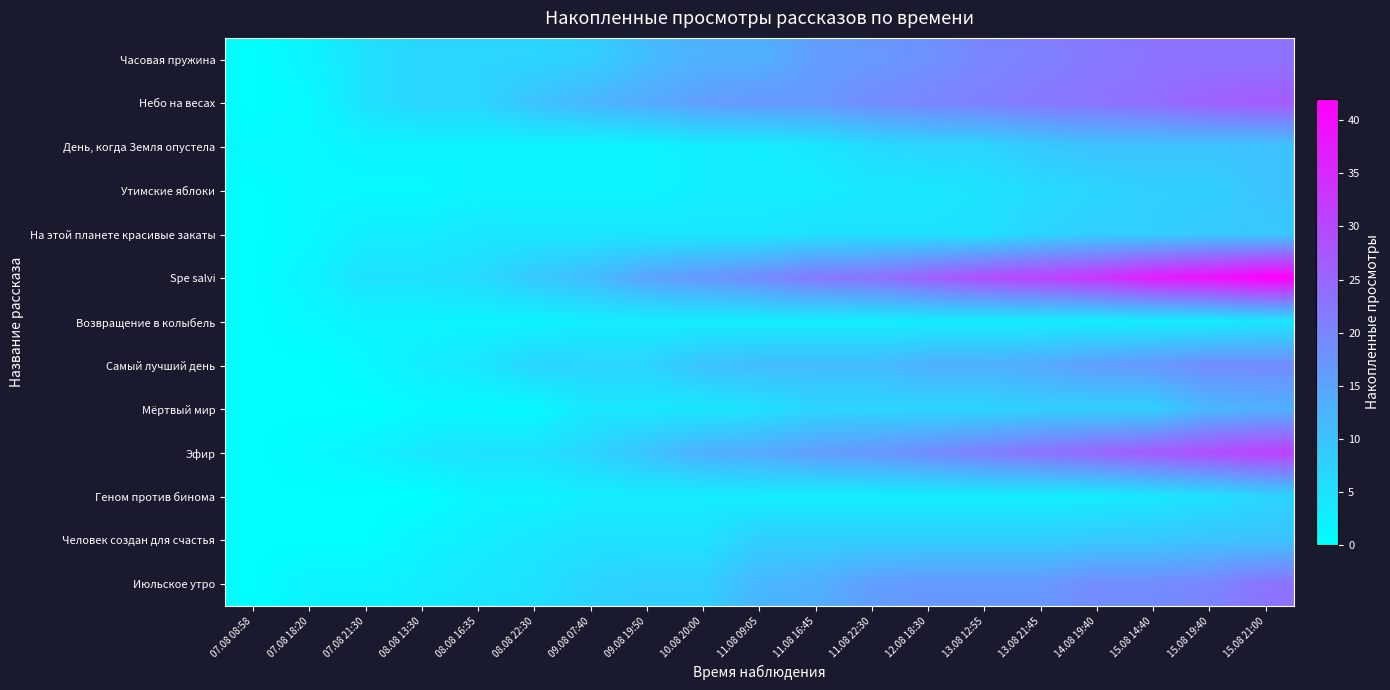

Reading left to right, what are all the values shown in this chart?

Часовая пружина: 07.08 08:58=0	07.08 18:20=2	07.08 21:30=5	08.08 13:30=7	08.08 16:35=7	08.08 22:30=7	09.08 07:40=8	09.08 19:50=11	10.08 20:00=13	11.08 09:05=13	11.08 16:45=16	11.08 22:30=17	12.08 18:30=18	13.08 12:55=20	13.08 21:45=21	14.08 19:40=22	15.08 14:40=23	15.08 19:40=23	15.08 21:00=23
Небо на весах: 07.08 08:58=0	07.08 18:20=1	07.08 21:30=5	08.08 13:30=7	08.08 16:35=7	08.08 22:30=10	09.08 07:40=12	09.08 19:50=14	10.08 20:00=16	11.08 09:05=17	11.08 16:45=17	11.08 22:30=19	12.08 18:30=20	13.08 12:55=21	13.08 21:45=22	14.08 19:40=23	15.08 14:40=24	15.08 19:40=26	15.08 21:00=27
День, когда Земля опустела: 07.08 08:58=1	07.08 18:20=1	07.08 21:30=2	08.08 13:30=2	08.08 16:35=2	08.08 22:30=2	09.08 07:40=2	09.08 19:50=2	10.08 20:00=3	11.08 09:05=3	11.08 16:45=4	11.08 22:30=6	12.08 18:30=7	13.08 12:55=7	13.08 21:45=9	14.08 19:40=10	15.08 14:40=10	15.08 19:40=10	15.08 21:00=10
Утимские яблоки: 07.08 08:58=0	07.08 18:20=1	07.08 21:30=1	08.08 13:30=1	08.08 16:35=2	08.08 22:30=2	09.08 07:40=2	09.08 19:50=2	10.08 20:00=3	11.08 09:05=3	11.08 16:45=3	11.08 22:30=4	12.08 18:30=4	13.08 12:55=5	13.08 21:45=6	14.08 19:40=7	15.08 14:40=8	15.08 19:40=8	15.08 21:00=10
На этой планете красивые закаты: 07.08 08:58=0	07.08 18:20=1	07.08 21:30=3	08.08 13:30=3	08.08 16:35=4	08.08 22:30=4	09.08 07:40=4	09.08 19:50=4	10.08 20:00=4	11.08 09:05=4	11.08 16:45=5	11.08 22:30=5	12.08 18:30=5	13.08 12:55=5	13.08 21:45=7	14.08 19:40=8	15.08 14:40=8	15.08 19:40=9	15.08 21:00=9
Spe salvi: 07.08 08:58=0	07.08 18:20=2	07.08 21:30=5	08.08 13:30=5	08.08 16:35=6	08.08 22:30=9	09.08 07:40=11	09.08 19:50=15	10.08 20:00=17	11.08 09:05=19	11.08 16:45=22	11.08 22:30=23	12.08 18:30=26	13.08 12:55=29	13.08 21:45=31	14.08 19:40=33	15.08 14:40=37	15.08 19:40=39	15.08 21:00=42
Возвращение в колыбель: 07.08 08:58=0	07.08 18:20=1	07.08 21:30=2	08.08 13:30=2	08.08 16:35=2	08.08 22:30=2	09.08 07:40=3	09.08 19:50=3	10.08 20:00=3	11.08 09:05=3	11.08 16:45=3	11.08 22:30=3	12.08 18:30=3	13.08 12:55=3	13.08 21:45=3	14.08 19:40=3	15.08 14:40=3	15.08 19:40=3	15.08 21:00=4
Самый лучший день: 07.08 08:58=0	07.08 18:20=0	07.08 21:30=1	08.08 13:30=3	08.08 16:35=4	08.08 22:30=7	09.08 07:40=7	09.08 19:50=7	10.08 20:00=10	11.08 09:05=11	11.08 16:45=11	11.08 22:30=11	12.08 18:30=13	13.08 12:55=13	13.08 21:45=14	14.08 19:40=16	15.08 14:40=17	15.08 19:40=19	15.08 21:00=19
Мёртвый мир: 07.08 08:58=0	07.08 18:20=0	07.08 21:30=0	08.08 13:30=1	08.08 16:35=1	08.08 22:30=1	09.08 07:40=4	09.08 19:50=4	10.08 20:00=4	11.08 09:05=5	11.08 16:45=7	11.08 22:30=7	12.08 18:30=7	13.08 12:55=7	13.08 21:45=8	14.08 19:40=8	15.08 14:40=8	15.08 19:40=12	15.08 21:00=13
Эфир: 07.08 08:58=0	07.08 18:20=1	07.08 21:30=2	08.08 13:30=4	08.08 16:35=5	08.08 22:30=5	09.08 07:40=7	09.08 19:50=10	10.08 20:00=13	11.08 09:05=14	11.08 16:45=16	11.08 22:30=17	12.08 18:30=19	13.08 12:55=21	13.08 21:45=23	14.08 19:40=25	15.08 14:40=27	15.08 19:40=29	15.08 21:00=31
Геном против бинома: 07.08 08:58=0	07.08 18:20=0	07.08 21:30=0	08.08 13:30=0	08.08 16:35=2	08.08 22:30=2	09.08 07:40=3	09.08 19:50=3	10.08 20:00=3	11.08 09:05=3	11.08 16:45=3	11.08 22:30=3	12.08 18:30=3	13.08 12:55=3	13.08 21:45=3	14.08 19:40=3	15.08 14:40=4	15.08 19:40=5	15.08 21:00=7
Человек создан для счастья: 07.08 08:58=0	07.08 18:20=0	07.08 21:30=0	08.08 13:30=2	08.08 16:35=3	08.08 22:30=4	09.08 07:40=5	09.08 19:50=5	10.08 20:00=5	11.08 09:05=8	11.08 16:45=8	11.08 22:30=8	12.08 18:30=8	13.08 12:55=8	13.08 21:45=8	14.08 19:40=9	15.08 14:40=9	15.08 19:40=10	15.08 21:00=10
Июльское утро: 07.08 08:58=0	07.08 18:20=2	07.08 21:30=2	08.08 13:30=3	08.08 16:35=4	08.08 22:30=5	09.08 07:40=7	09.08 19:50=8	10.08 20:00=8	11.08 09:05=12	11.08 16:45=13	11.08 22:30=16	12.08 18:30=17	13.08 12:55=17	13.08 21:45=17	14.08 19:40=19	15.08 14:40=19	15.08 19:40=20	15.08 21:00=23